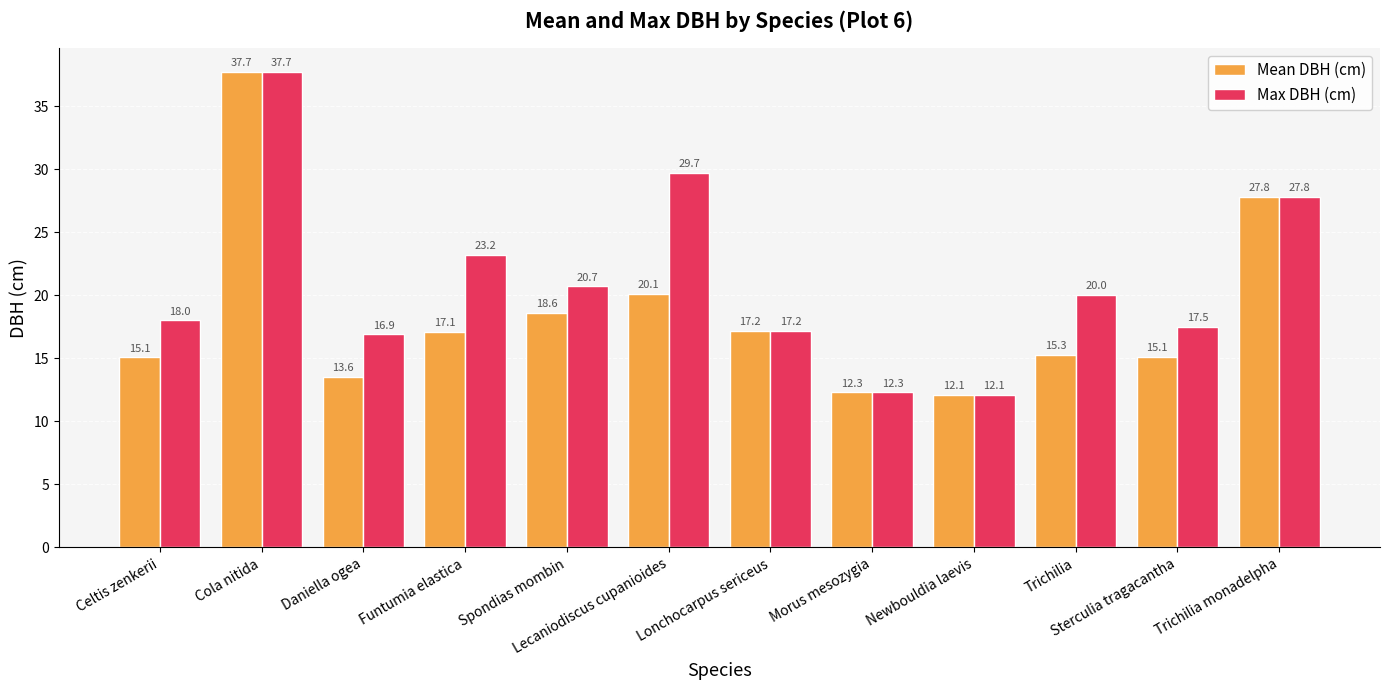

How many values in the Max DBH (cm) series are below 20?

6